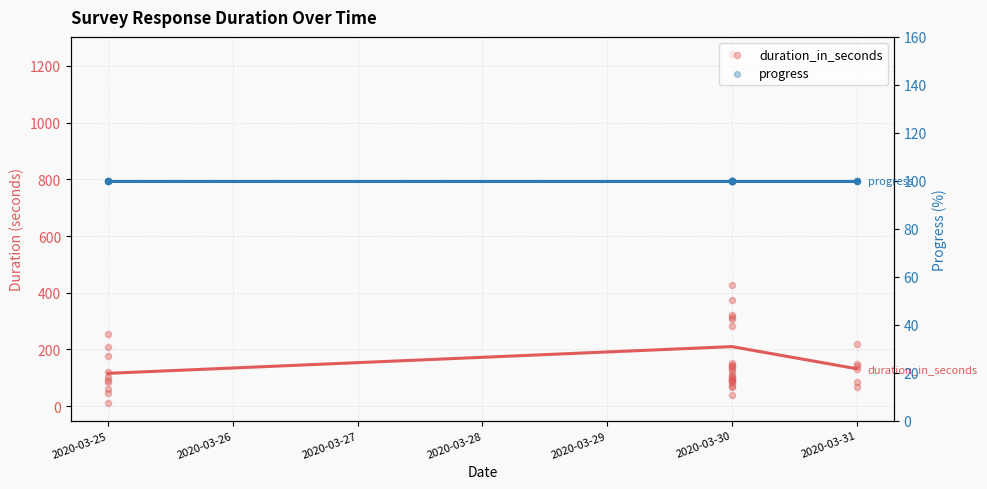

Is the value of progress at 2020-03-25 greater than the value of duration_in_seconds at 2020-03-30?

Yes